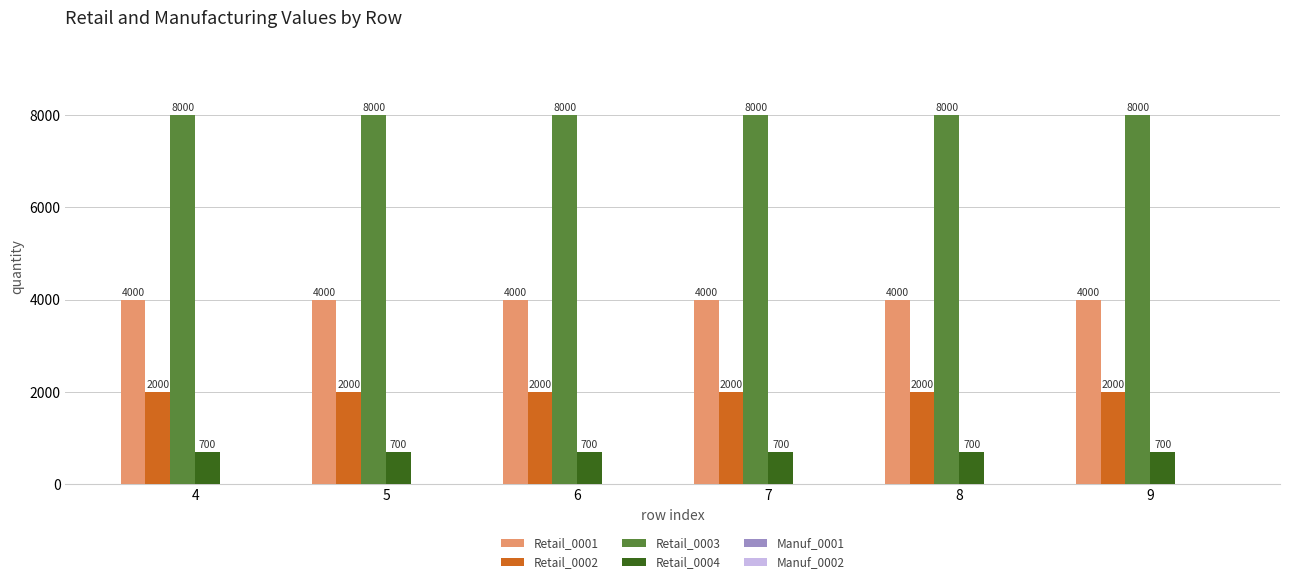

What is the total value across all series at 4?

14700